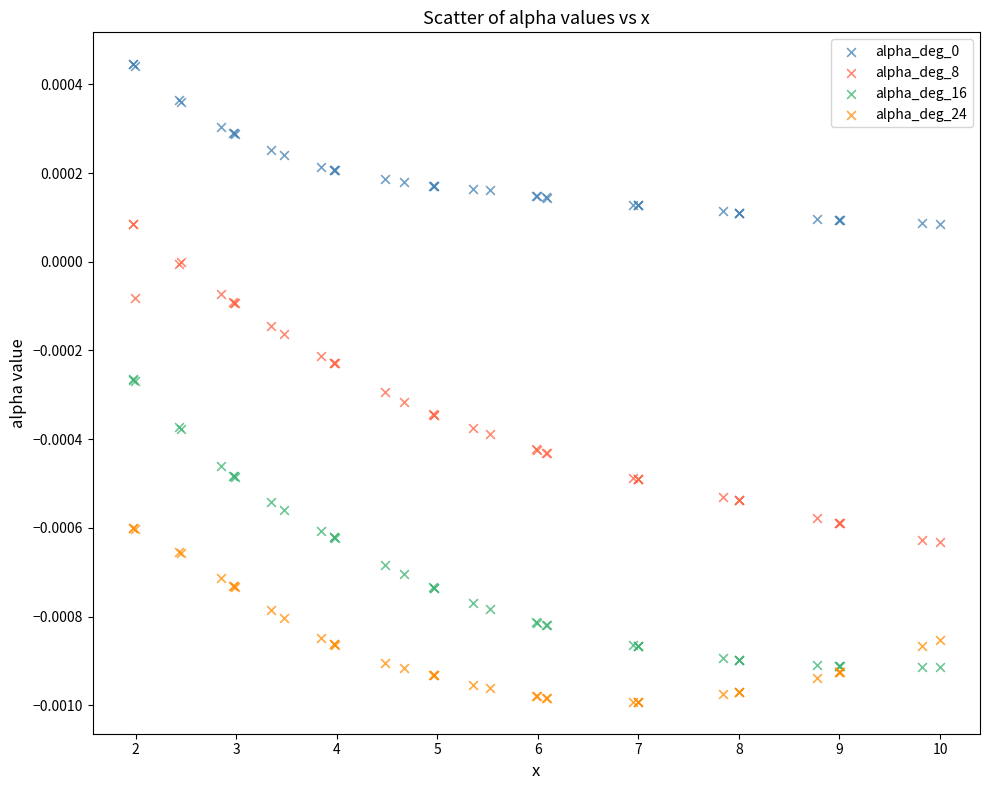

Which series reaches the minimum Y coordinate?

alpha_deg_24